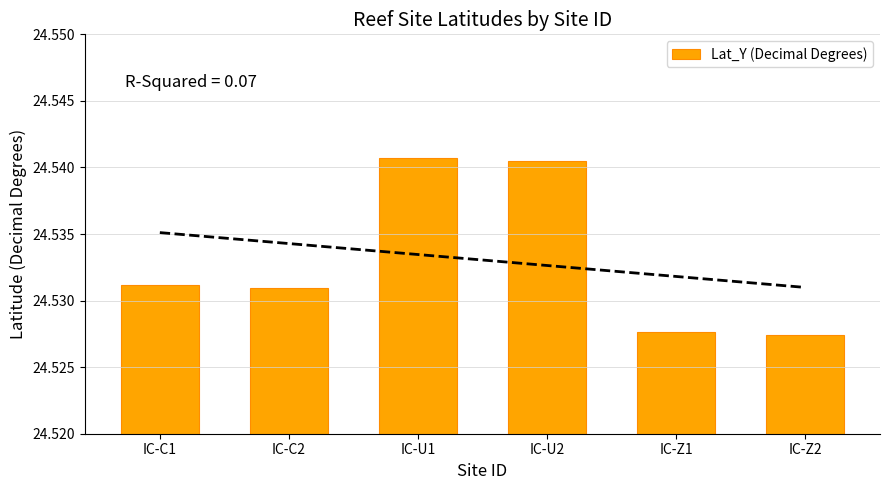

What is the minimum value shown in the chart?

24.5